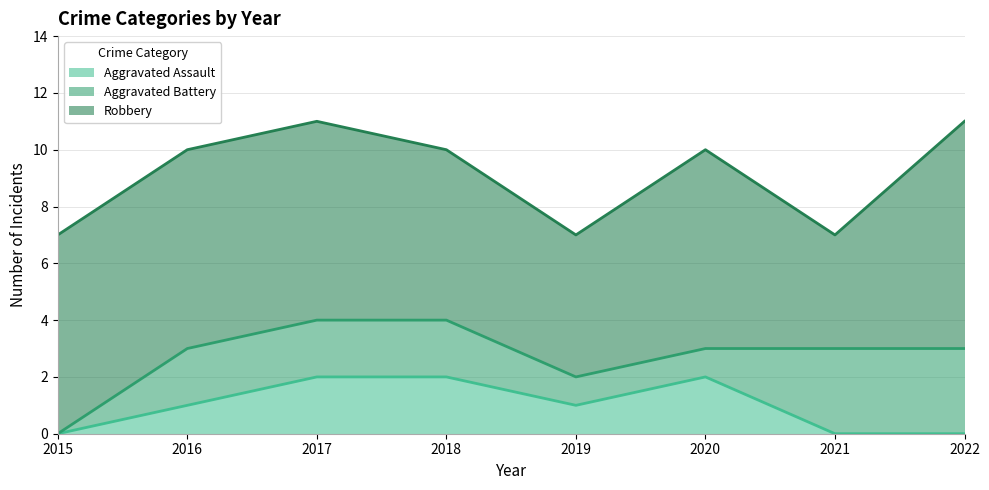

What is the value of the Robbery point at the 3rd from the left?

7